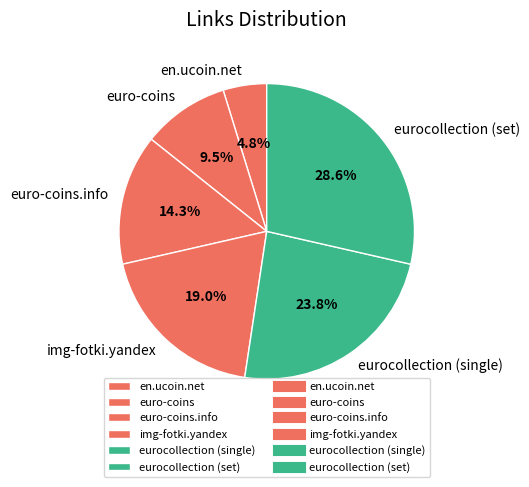

True or false: eurocollection (single) accounts for 24% of the total.

True